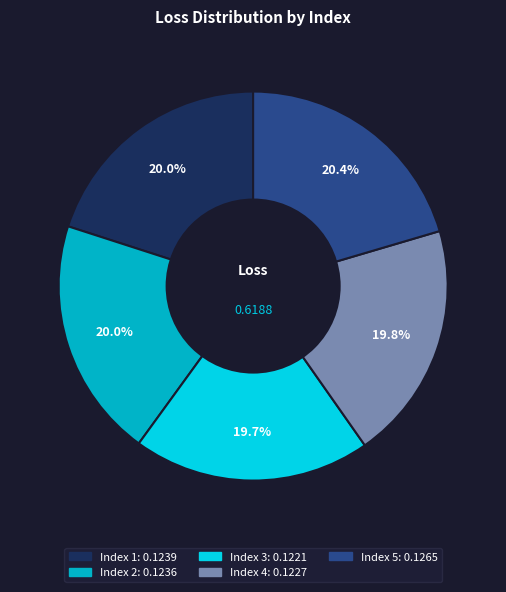

Is there a majority slice in this chart?

No